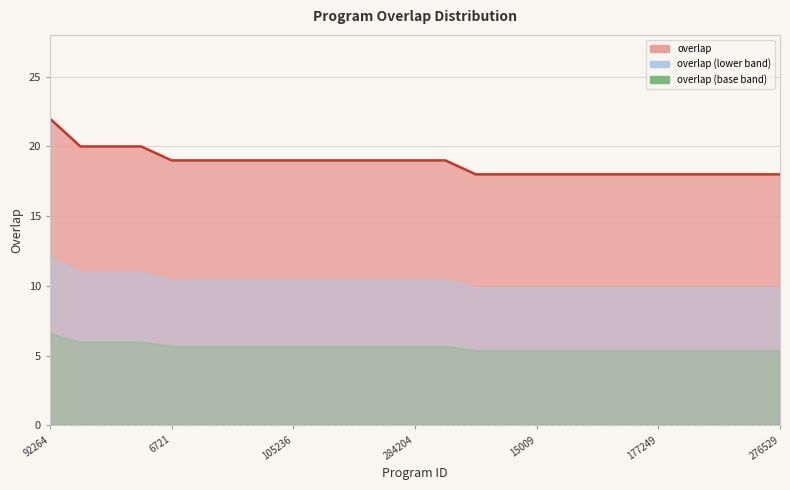

True or false: there are more than 2 points higher than both neighbors.

False